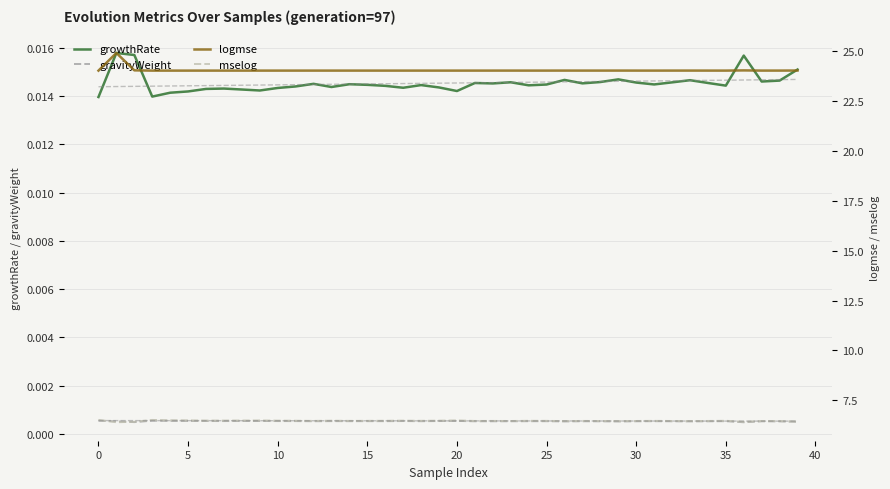

What is the label of the 40th point from the left?

39